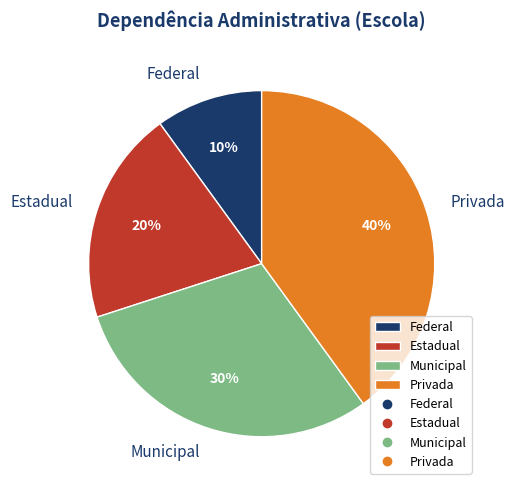

To the nearest percent, what percentage of the pie is Estadual?

20%